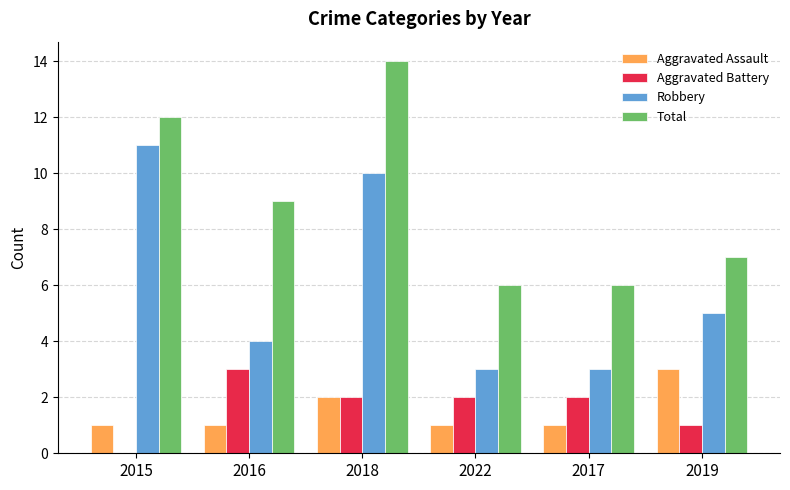

At which category is the sum across all series the highest?

2018